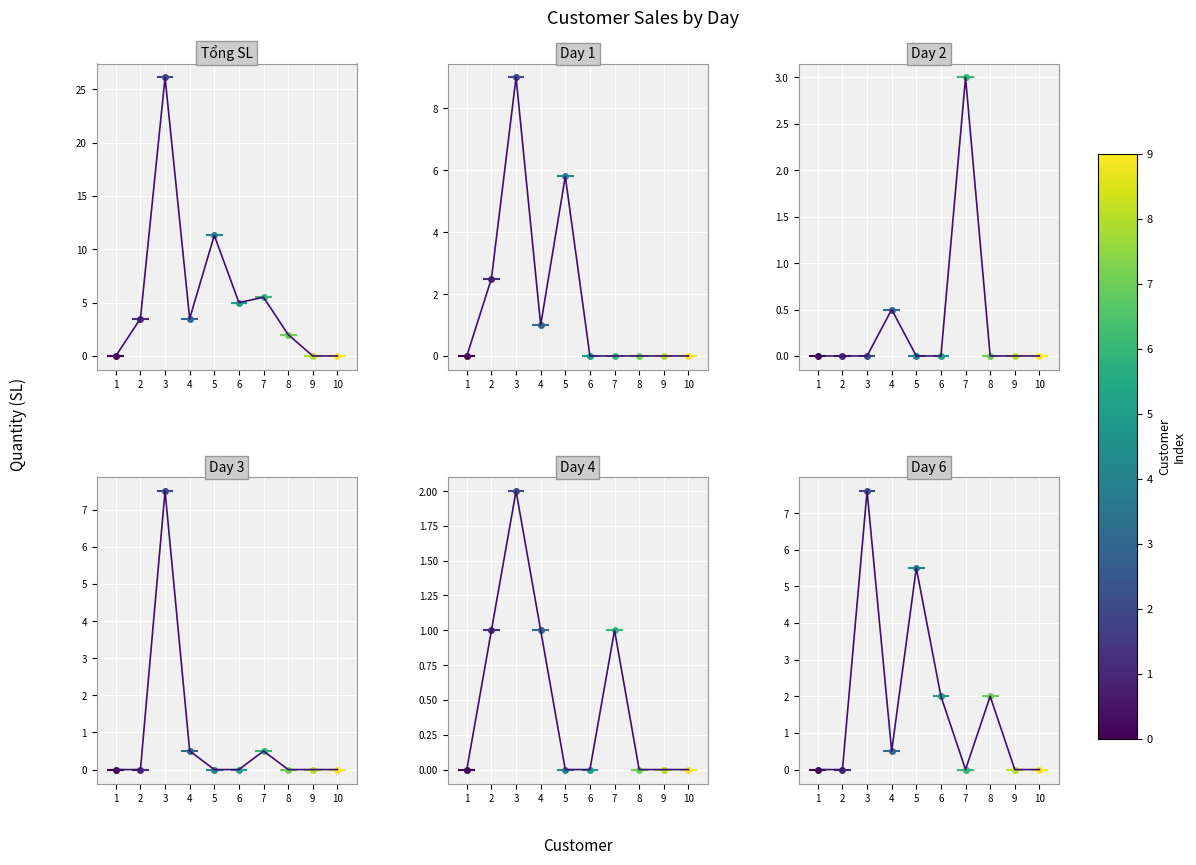

In Day 3, how many points are higher than both neighbors (excluding endpoints)?

2